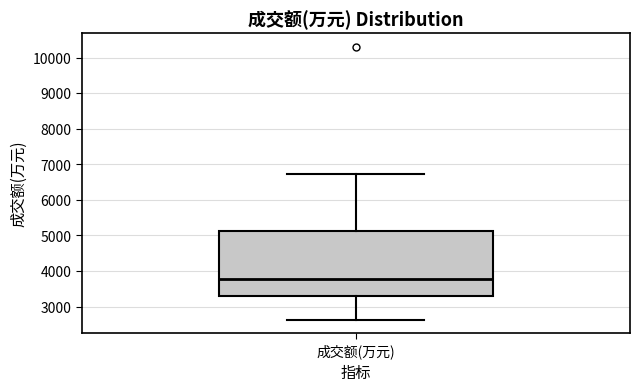

Read this box plot against the y-axis: the position of the median line, the range covered by the box, and the ends of both whiskers. The values are not printed on the chart, so give them approximately, as read against the axis.

median 3800, box 3300 to 5100, whiskers 2600 to 6700